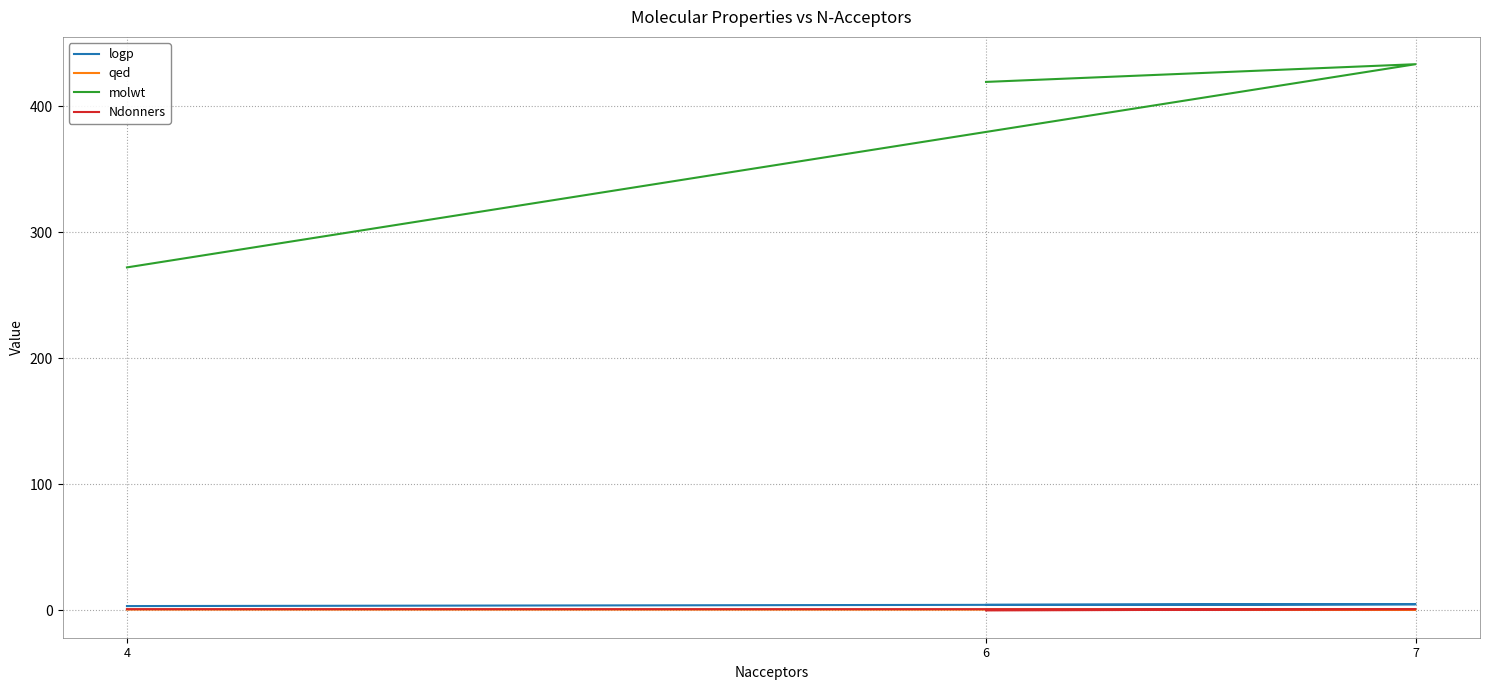

Where is qed nearest to the value 0?

6